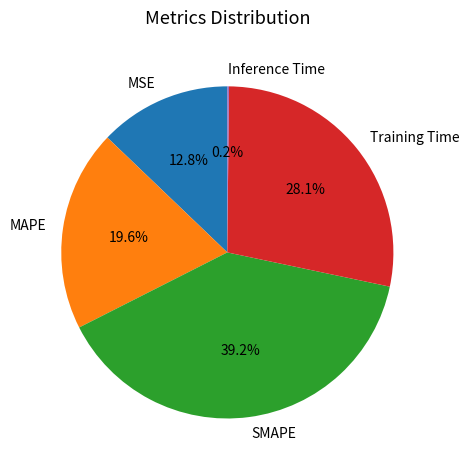

What percentage is NOT represented by Training Time?

71.9%